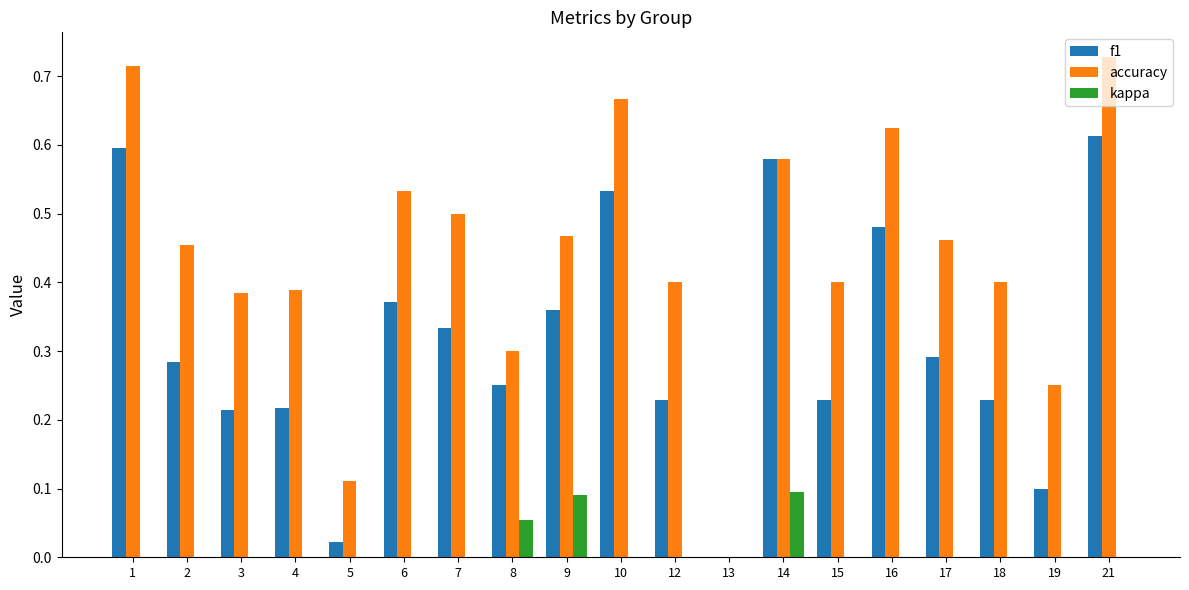

Are the bars grouped side by side (vs. stacked)?

Yes